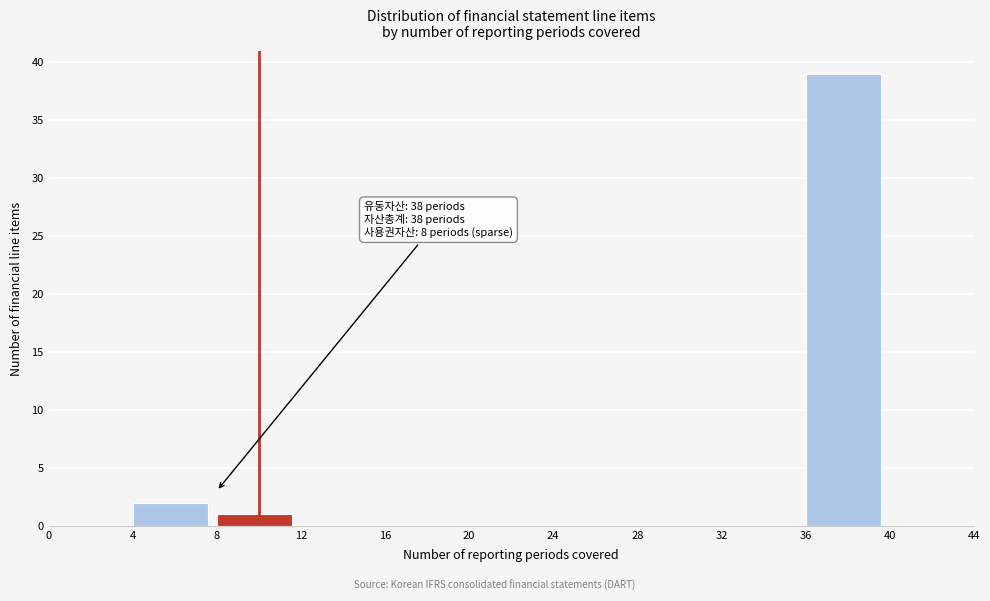

Which range on the x-axis has the tallest bar?

36 to 40